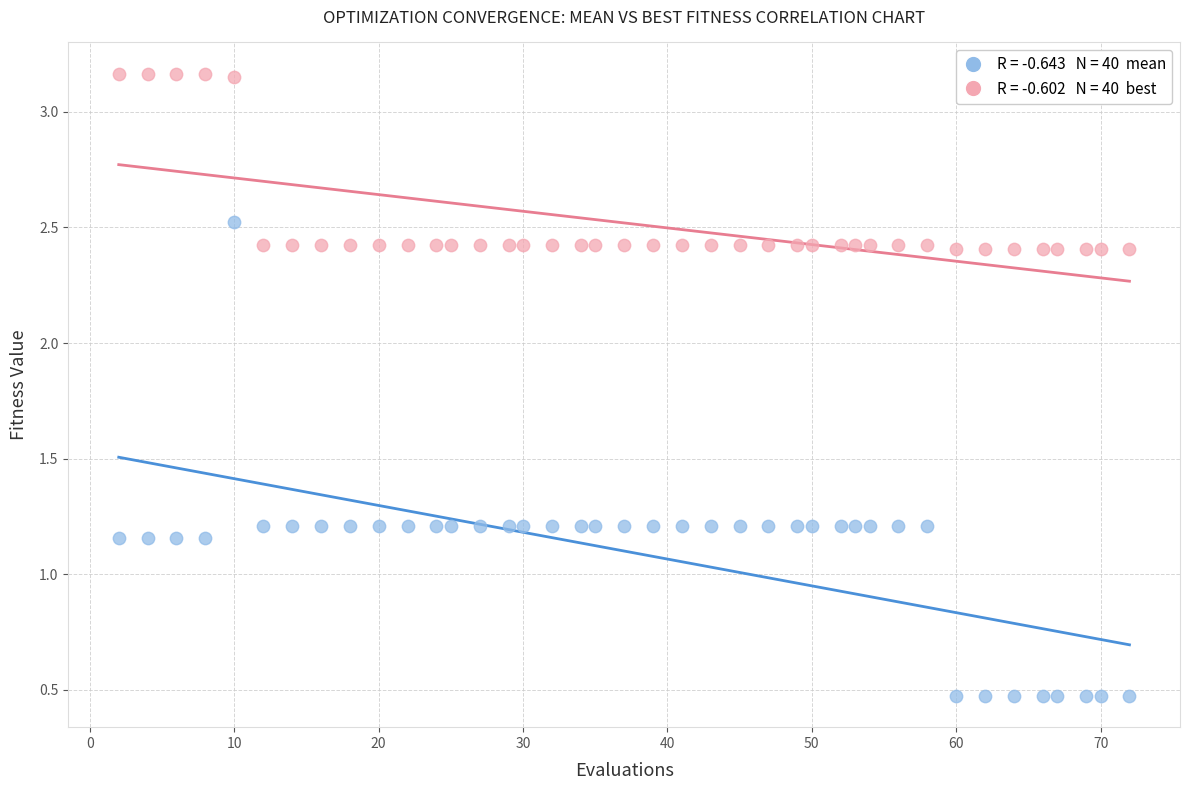

Across all data points, what is the range of X values (max minus min)?

70.0